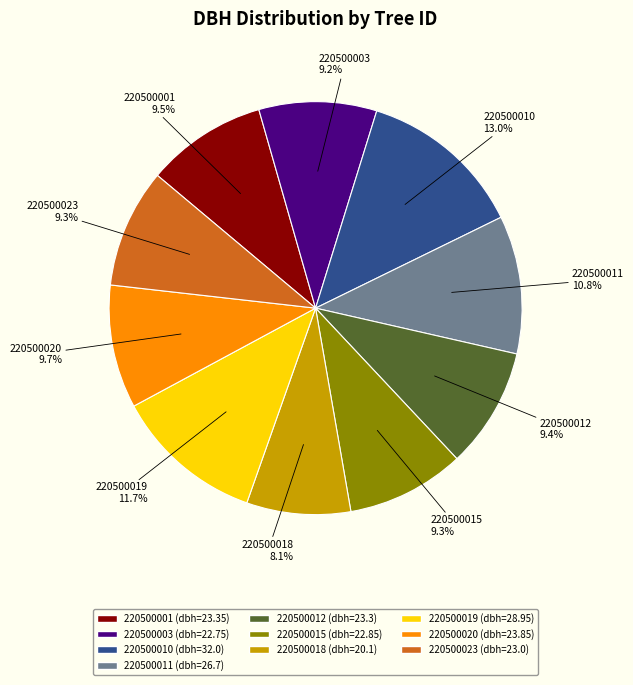

The 220500015 slice represents 19% of the pie. True or false?

False